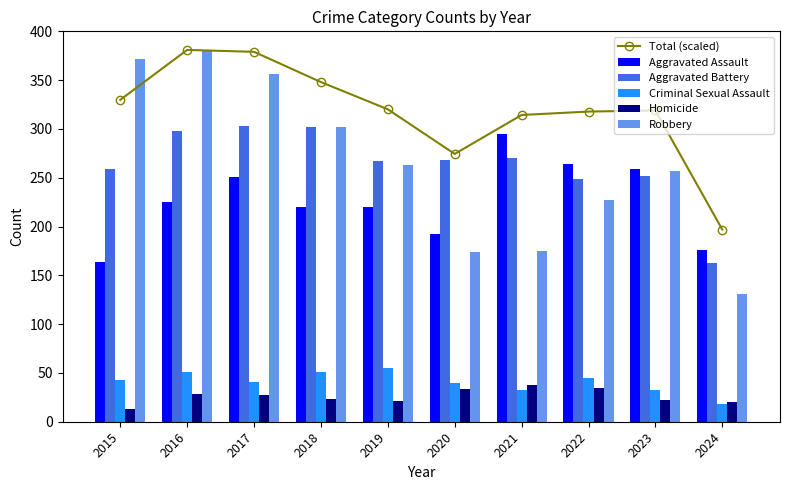

Reading left to right, what are all the values shown in this chart?

Total (scaled): 2015=329.8	2016=381.0	2017=379.1	2018=348.1	2019=320.1	2020=274.4	2021=314.3	2022=317.8	2023=319.0	2024=196.9
Aggravated Assault: 2015=164.0	2016=225.0	2017=251.0	2018=220.0	2019=220.0	2020=192.0	2021=295.0	2022=264.0	2023=259.0	2024=176.0
Aggravated Battery: 2015=259.0	2016=298.0	2017=303.0	2018=302.0	2019=267.0	2020=268.0	2021=270.0	2022=249.0	2023=252.0	2024=163.0
Criminal Sexual Assault: 2015=43.0	2016=51.0	2017=41.0	2018=51.0	2019=55.0	2020=40.0	2021=33.0	2022=45.0	2023=33.0	2024=18.0
Homicide: 2015=13.0	2016=28.0	2017=27.0	2018=23.0	2019=21.0	2020=34.0	2021=38.0	2022=35.0	2023=22.0	2024=20.0
Robbery: 2015=372.0	2016=381.0	2017=356.0	2018=302.0	2019=263.0	2020=174.0	2021=175.0	2022=227.0	2023=257.0	2024=131.0